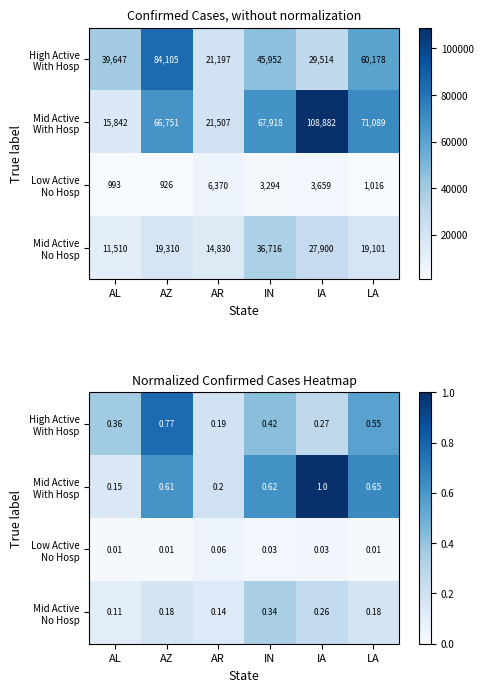

What is the sum of the High Active With Hosp values at IA and IN?

0.7